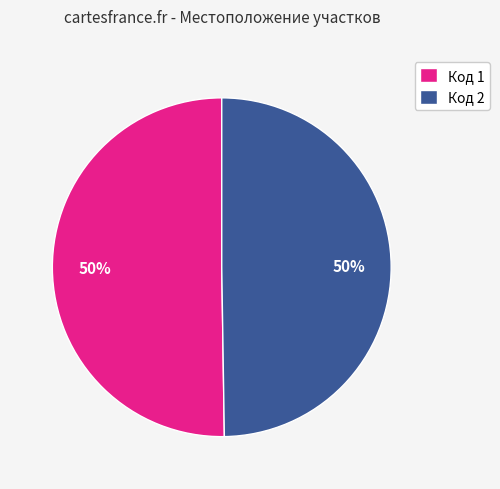

To the nearest percent, what is the difference between the largest and smallest slice percentages?

0%